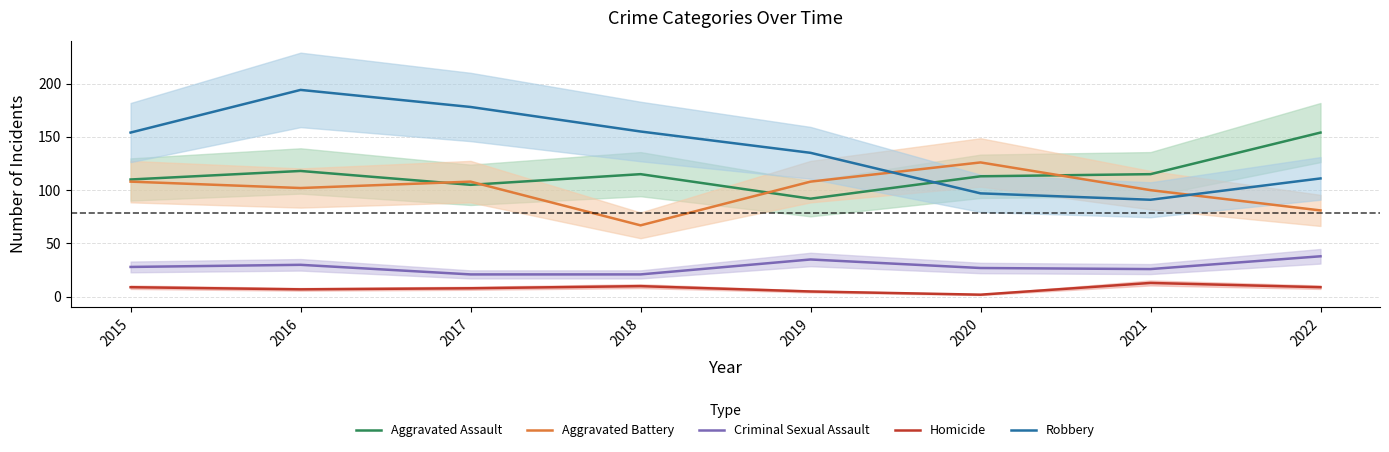

What are all the series names shown in the legend?

Aggravated Assault, Aggravated Battery, Criminal Sexual Assault, Homicide, Robbery